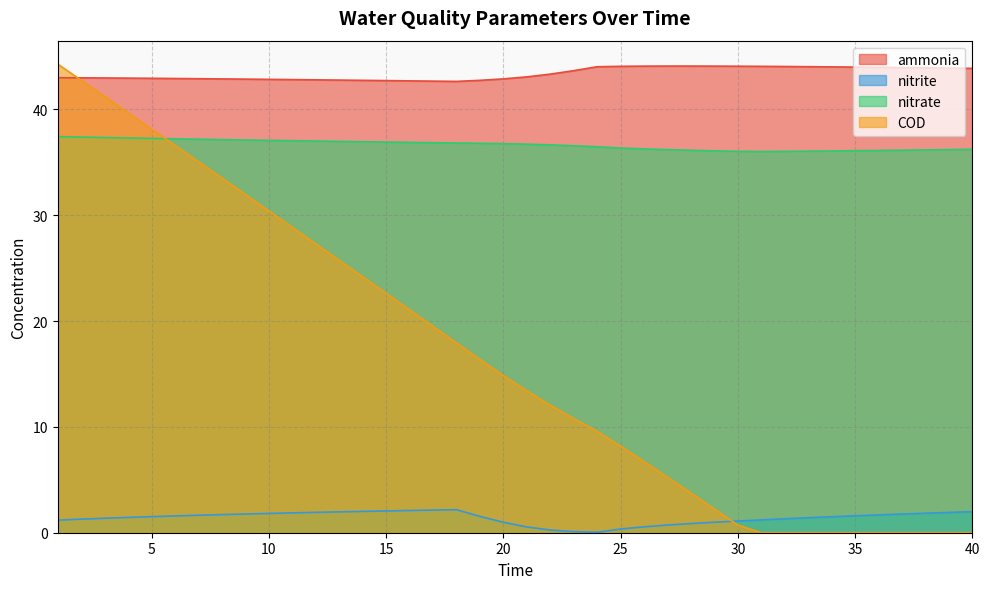

Rank the series by their maximum value, from highest to lowest.

COD, ammonia, nitrate, nitrite